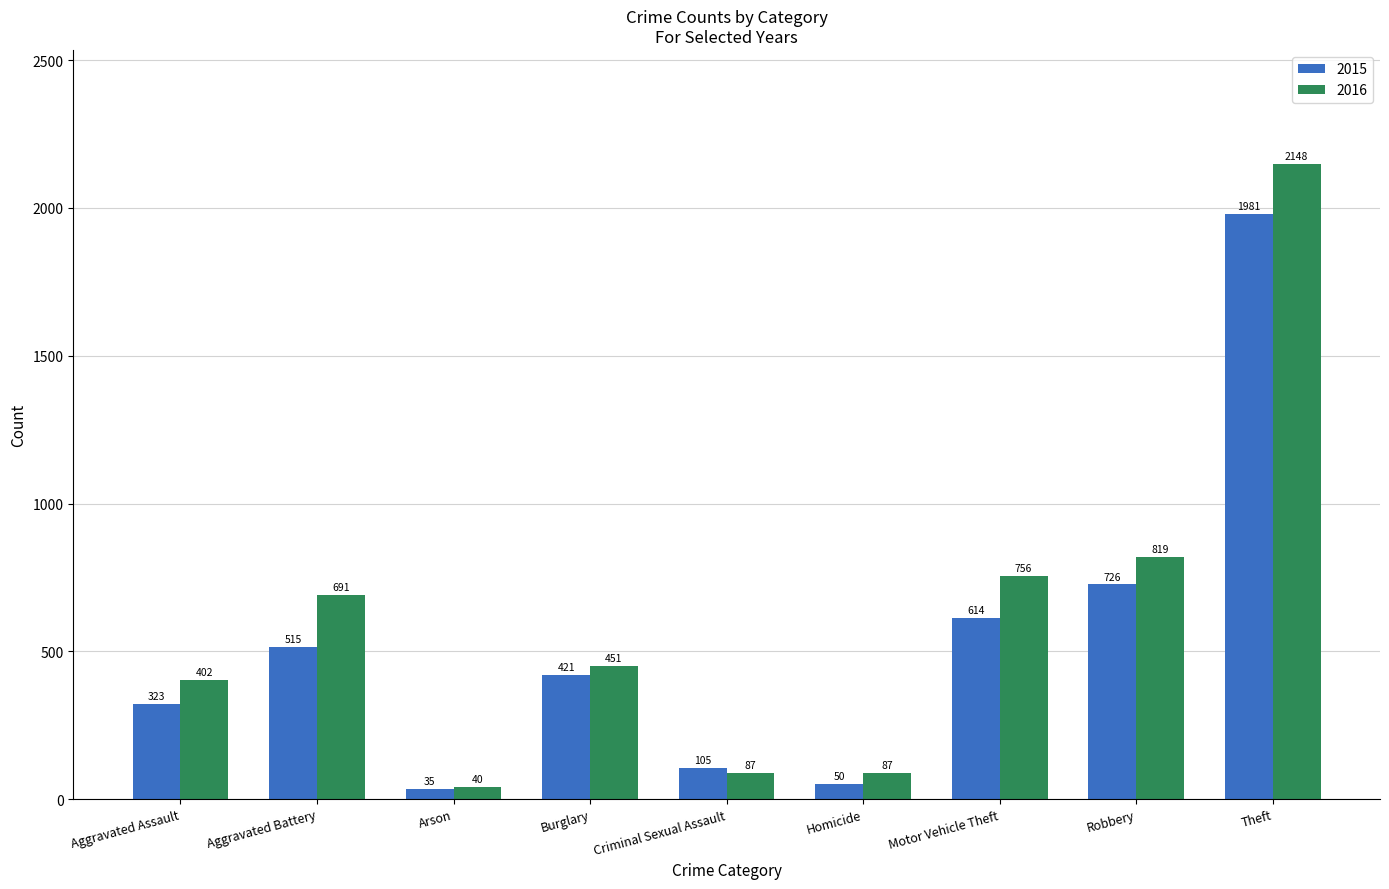

The value of 2015 at Robbery is 726. True or false?

True